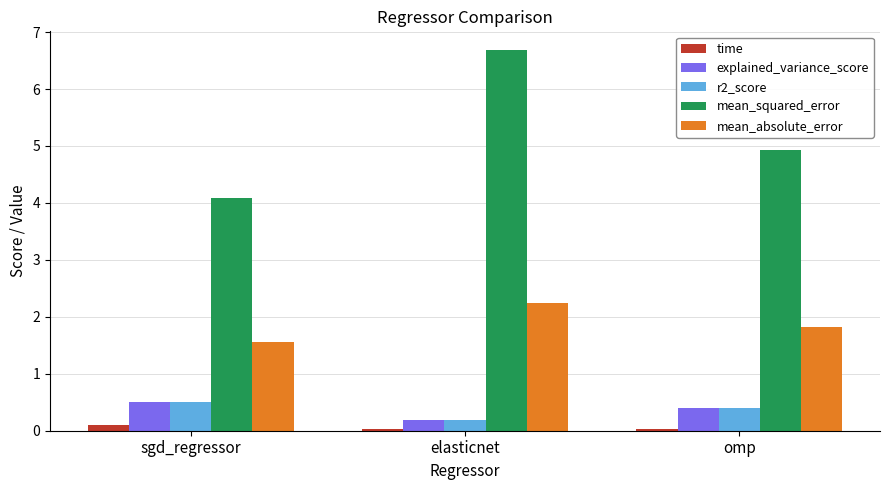

Are the bars grouped side by side (vs. stacked)?

Yes